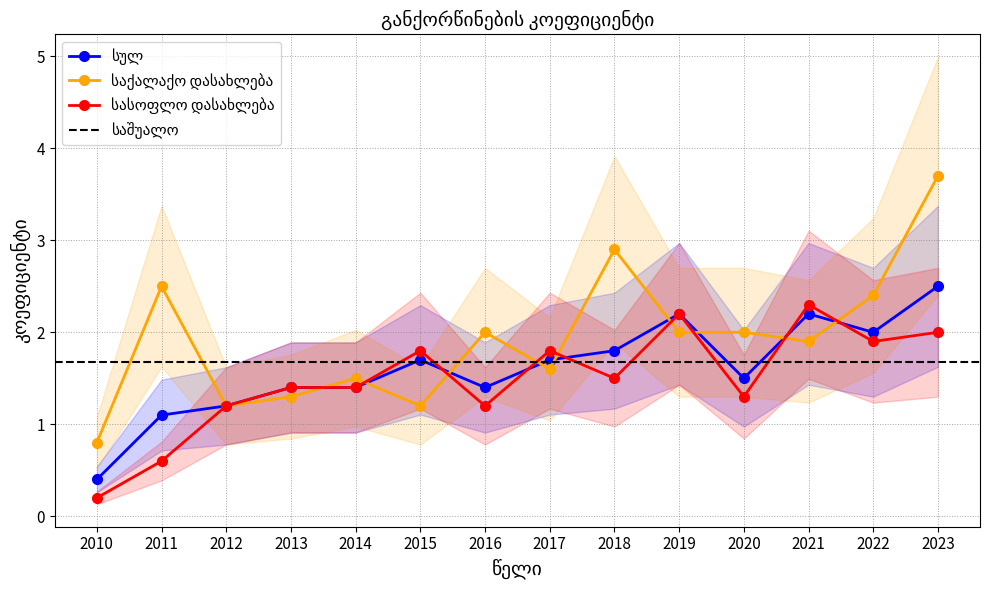

What is the value of the საქალაქო დასახლება point at the 6th from the left?

1.2